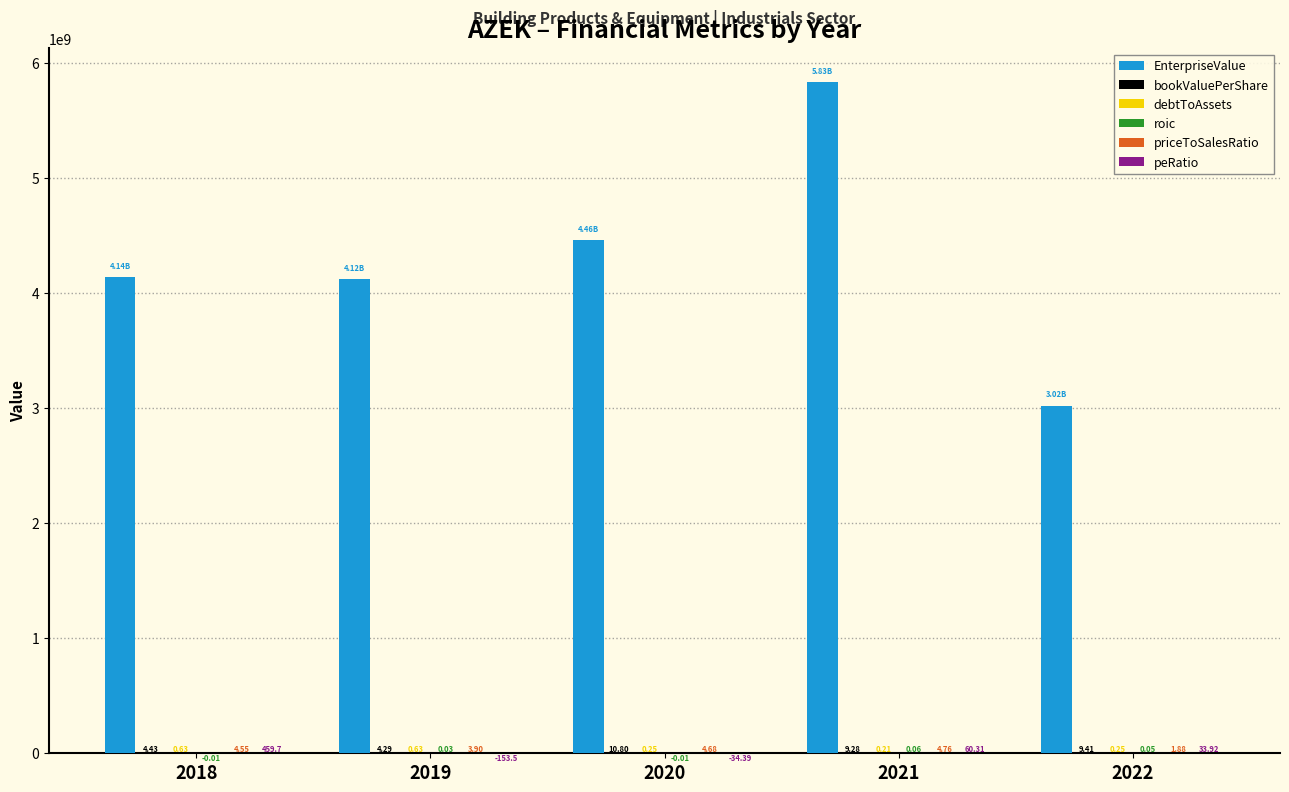

Between 2018 and 2022, which series saw the biggest shift?

EnterpriseValue